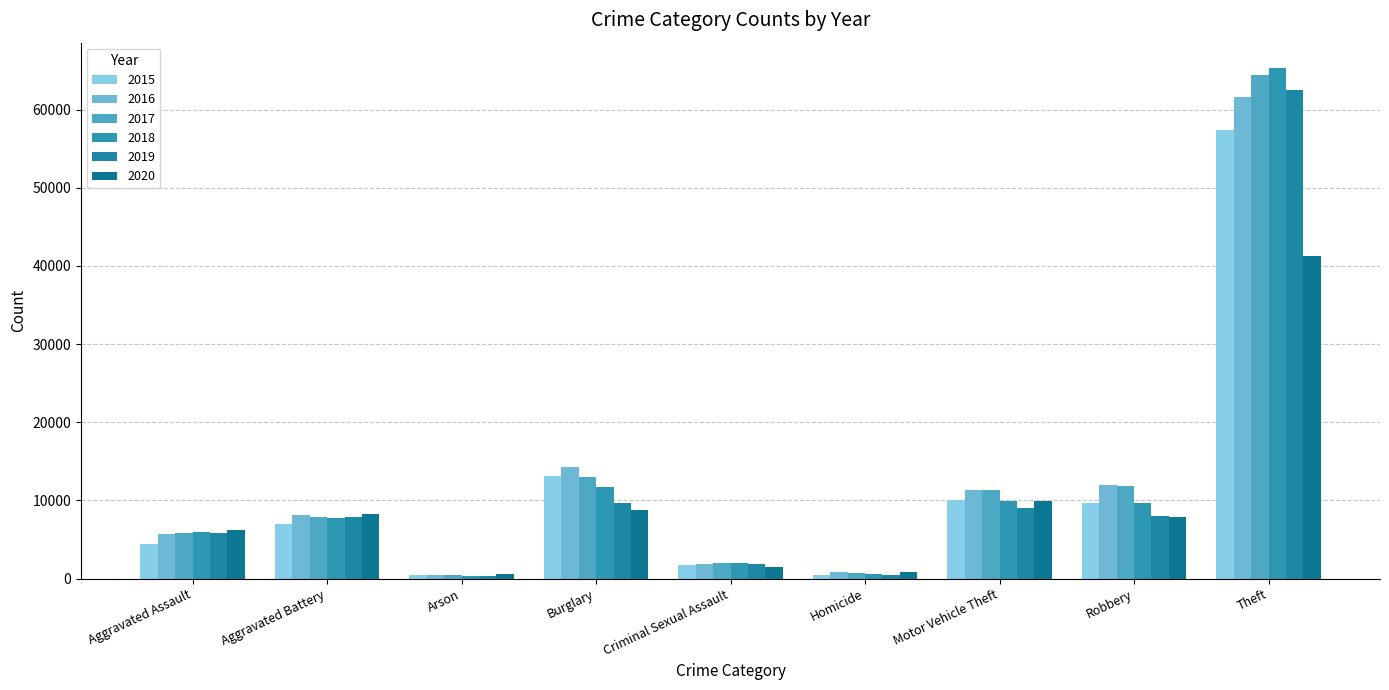

What is the total value across all series at Arson?

2744